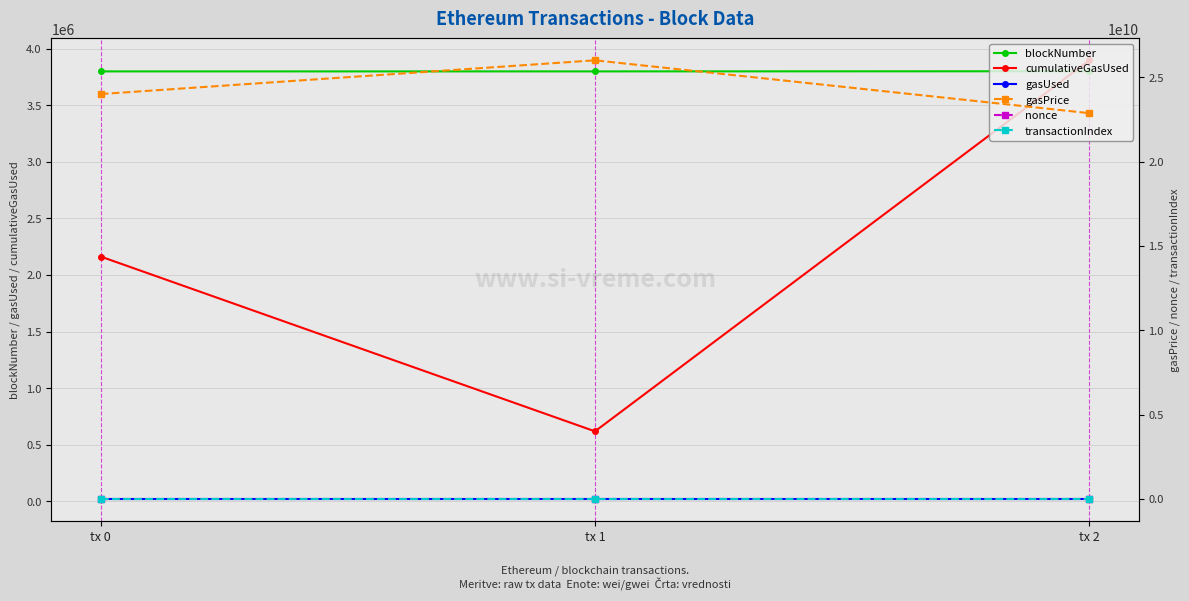

What is the maximum value shown in the chart?

26000000000